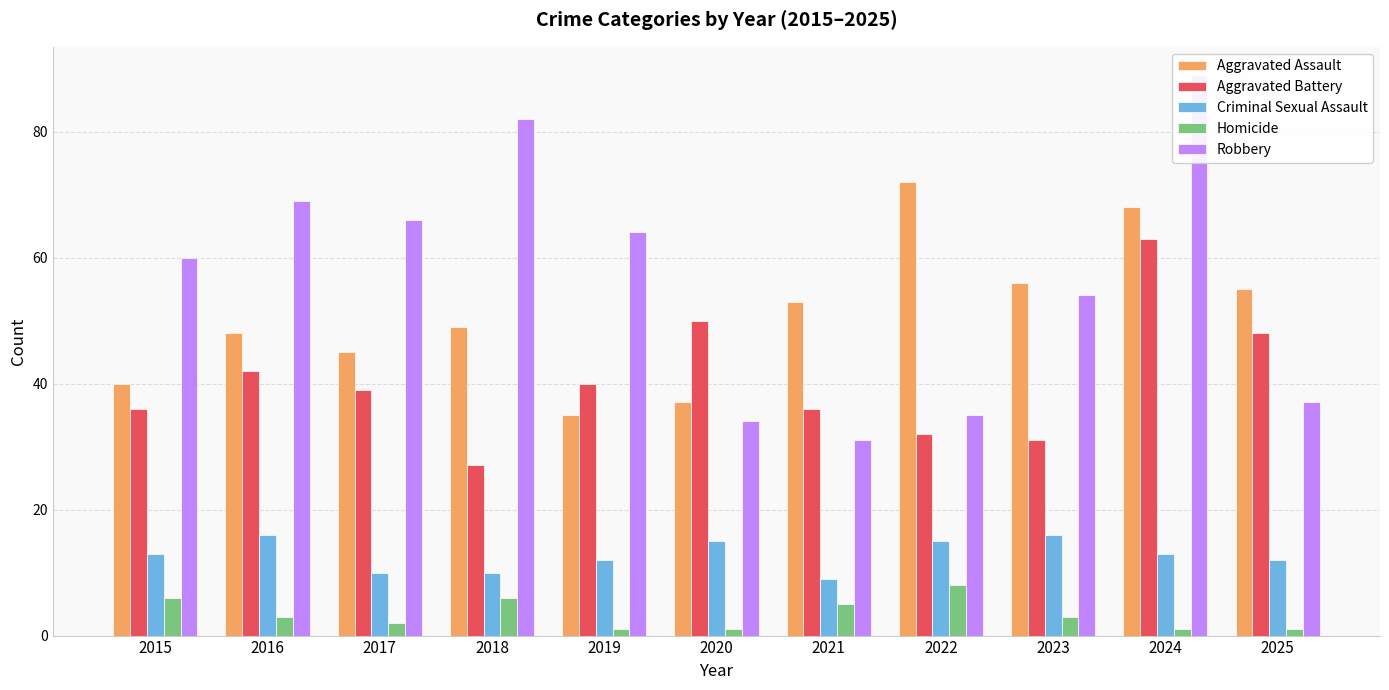

Rank the series at 2017 from highest to lowest value.

Robbery, Aggravated Assault, Aggravated Battery, Criminal Sexual Assault, Homicide